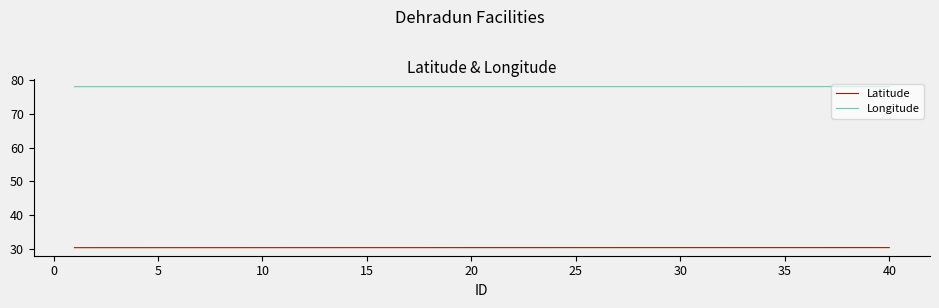

Which series has the largest total across all categories?

Longitude